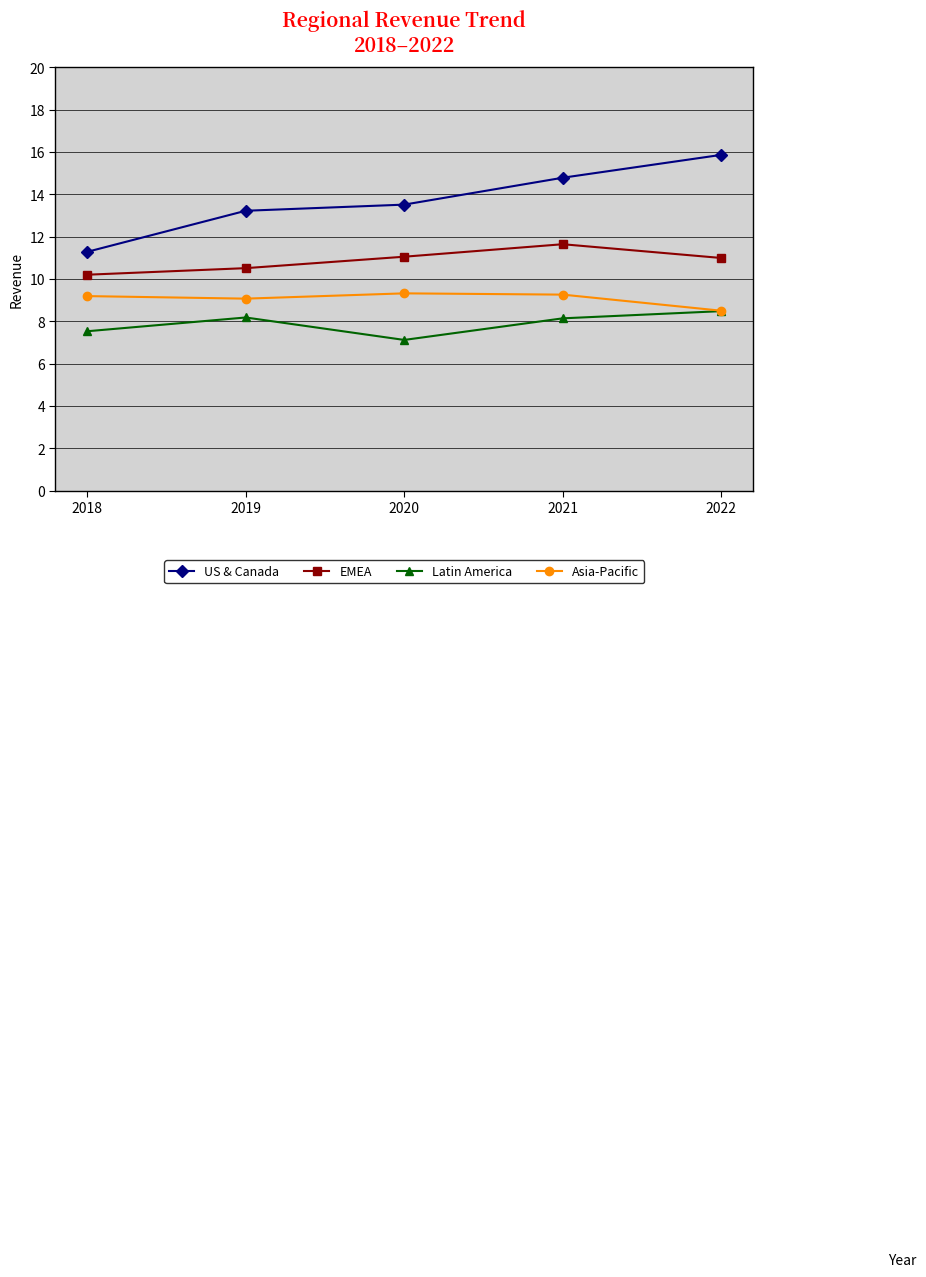

True or false: EMEA and US & Canada intersect in this chart.

False